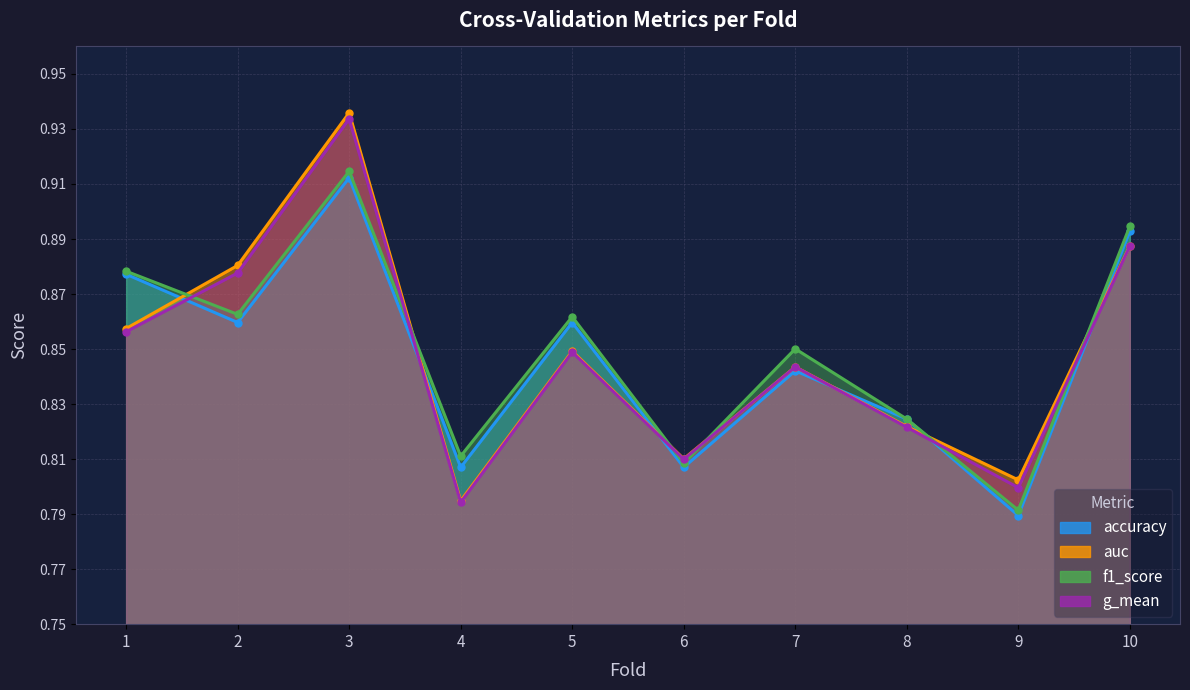

Which series changed the most between 2 and 6?

auc